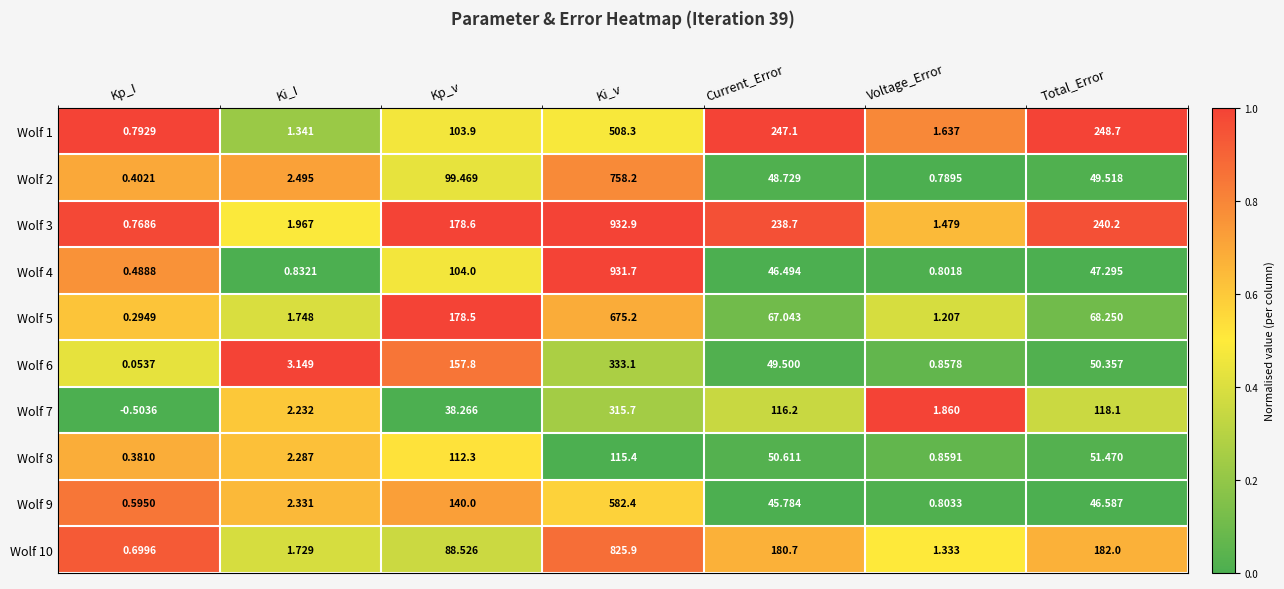

At which label does Wolf 3 first exceed 178?

Kp_v